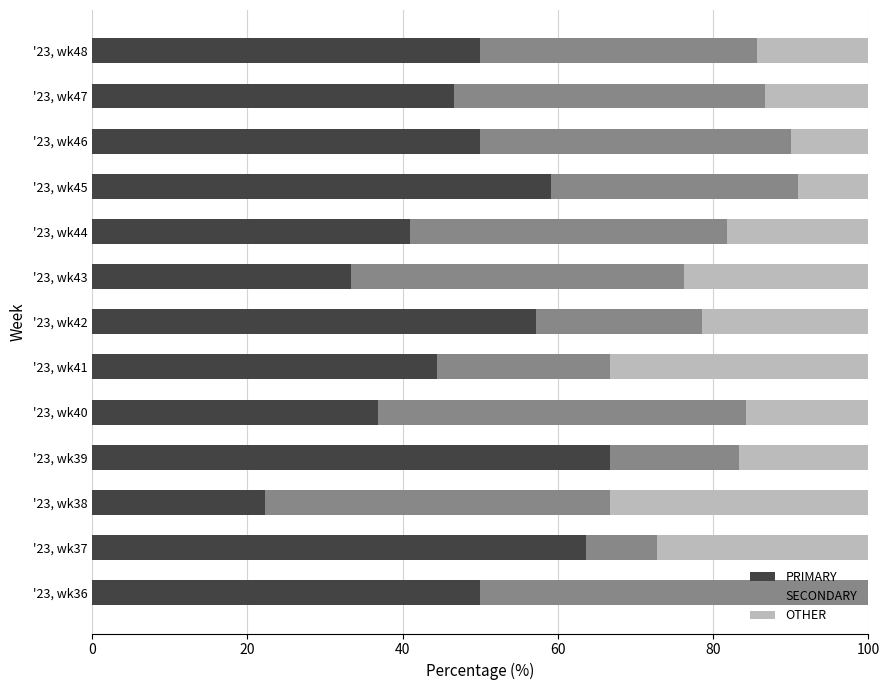

What is the sum of the PRIMARY values at '23, wk45 and '23, wk38?

81.3